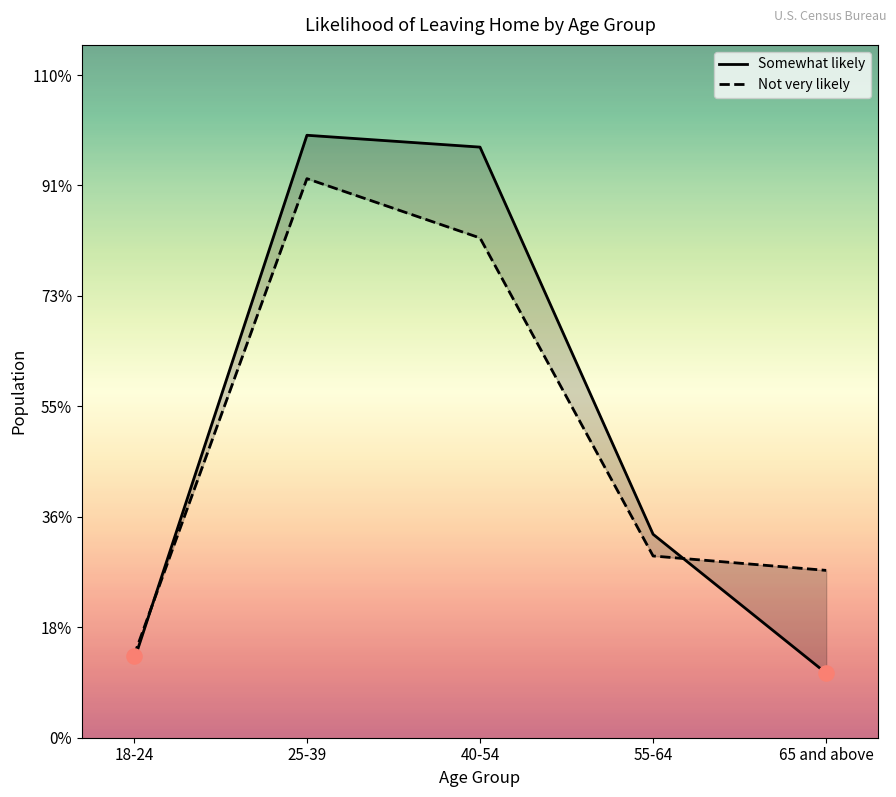

At which category is the sum across all series the highest?

25-39